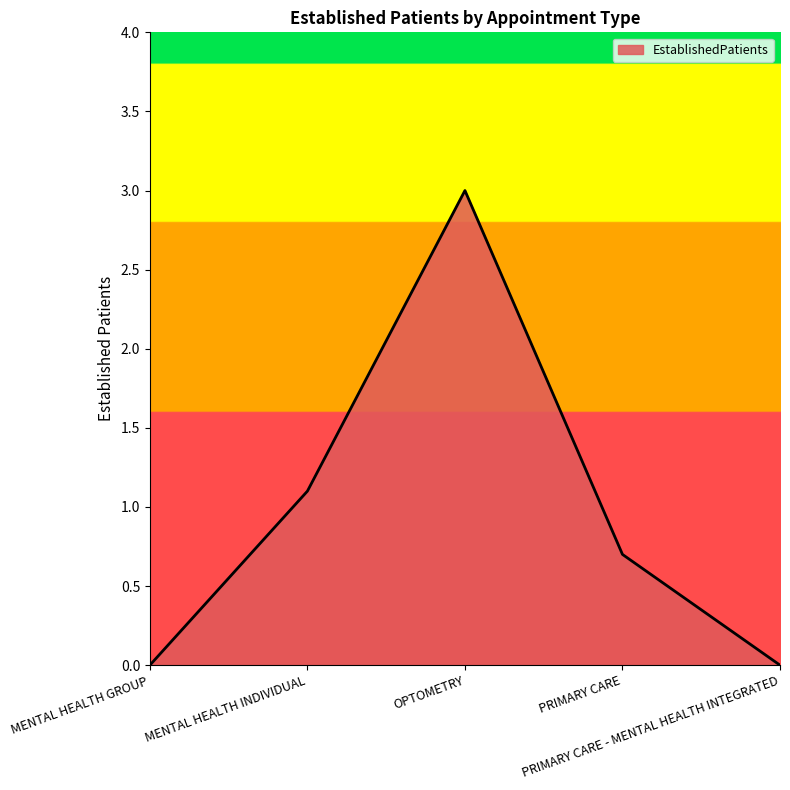

What is the maximum value shown in the chart?

3.0